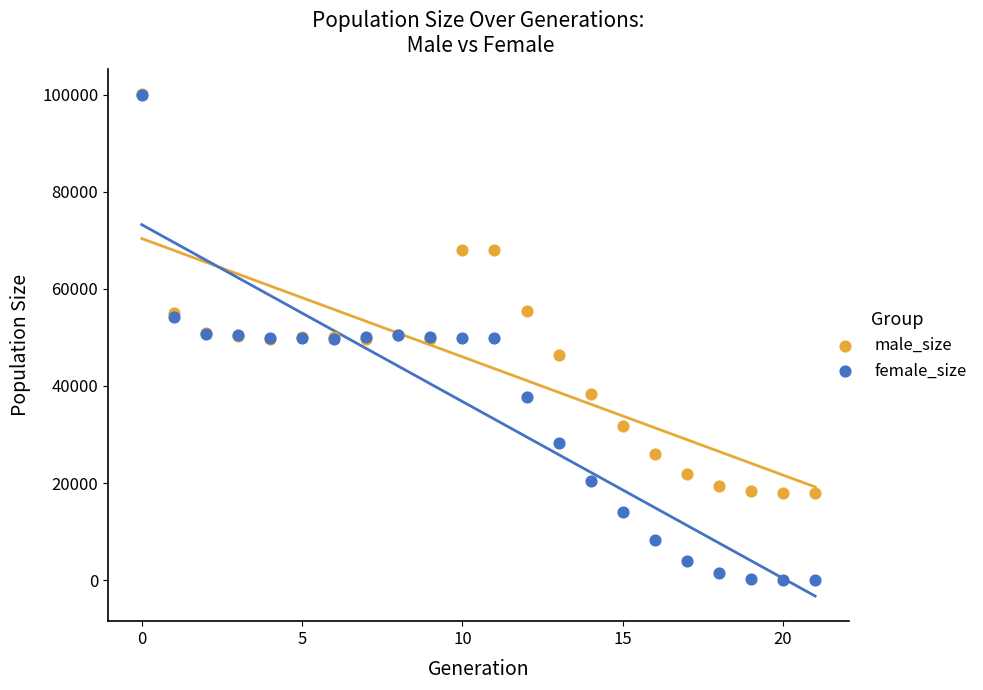

What are all the series names shown in the legend?

male_size, female_size